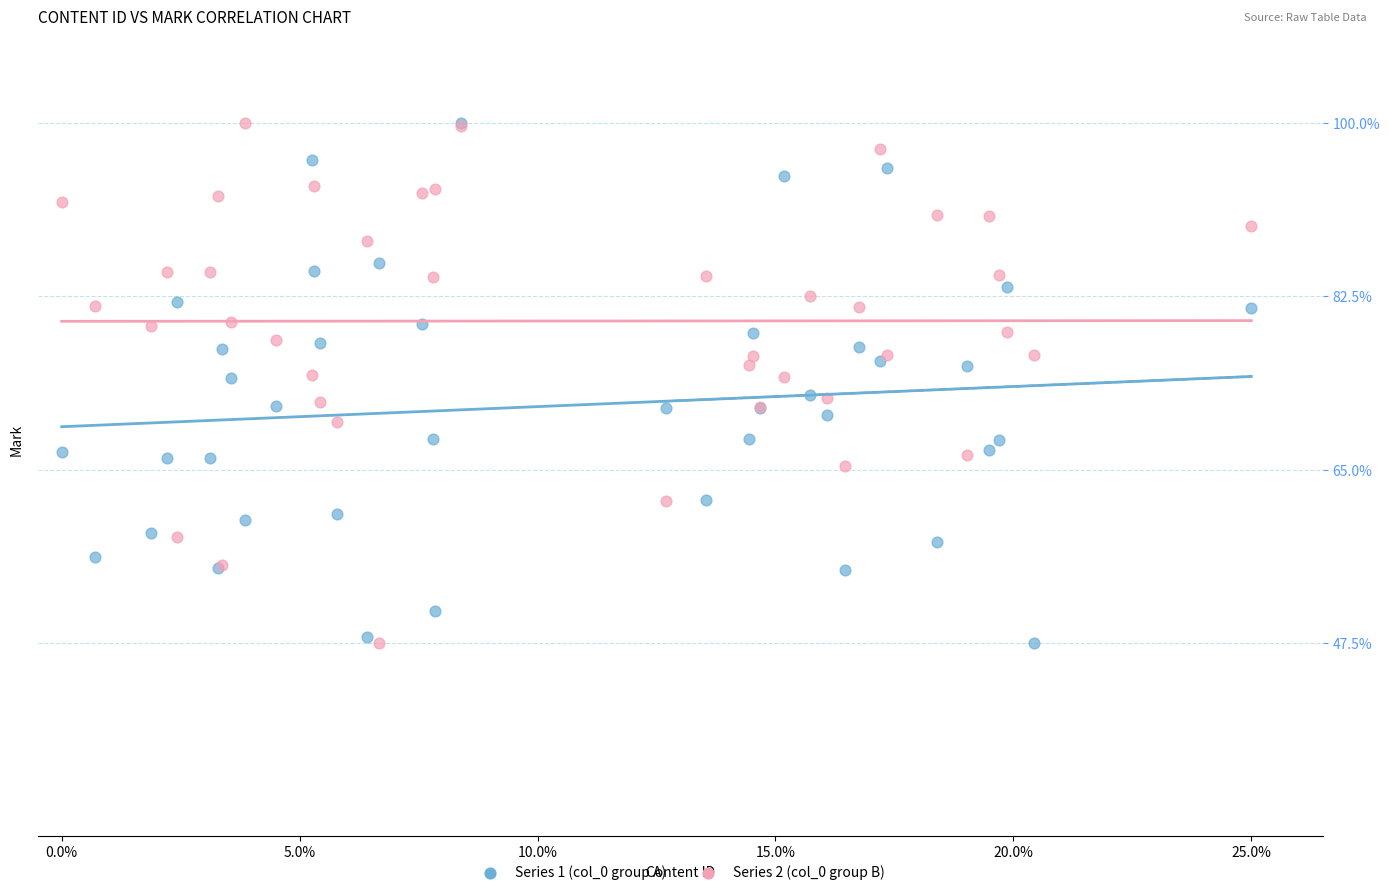

What are all the series names shown in the legend?

Series 1 (col_0 group A), Series 2 (col_0 group B)